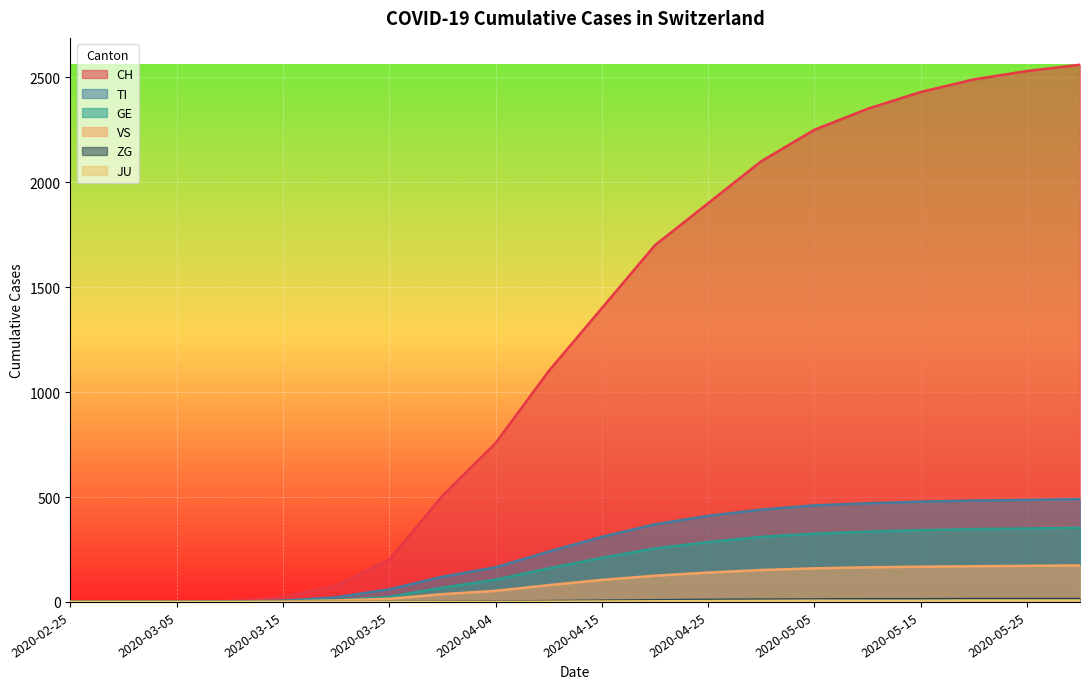

At which category is the sum across all series the highest?

2020-05-31